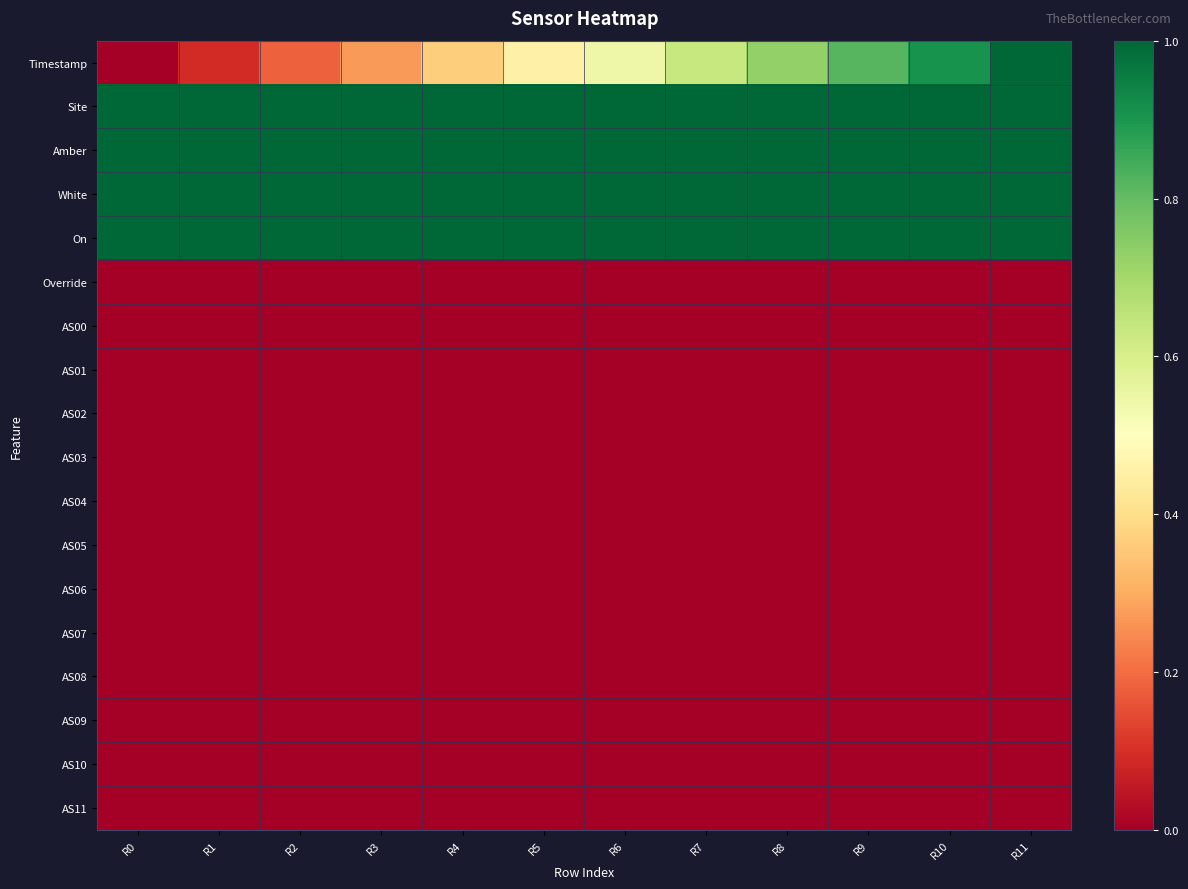

Reading left to right, list all the values displayed in this chart.

Timestamp: R0=0.0	R1=0.1	R2=0.2	R3=0.3	R4=0.4	R5=0.5	R6=0.5	R7=0.6	R8=0.7	R9=0.8	R10=0.9	R11=1.0
Site: R0=8.0	R1=8.0	R2=8.0	R3=8.0	R4=8.0	R5=8.0	R6=8.0	R7=8.0	R8=8.0	R9=8.0	R10=8.0	R11=8.0
Amber: R0=1.0	R1=1.0	R2=1.0	R3=1.0	R4=1.0	R5=1.0	R6=1.0	R7=1.0	R8=1.0	R9=1.0	R10=1.0	R11=1.0
White: R0=1.0	R1=1.0	R2=1.0	R3=1.0	R4=1.0	R5=1.0	R6=1.0	R7=1.0	R8=1.0	R9=1.0	R10=1.0	R11=1.0
On: R0=1.0	R1=1.0	R2=1.0	R3=1.0	R4=1.0	R5=1.0	R6=1.0	R7=1.0	R8=1.0	R9=1.0	R10=1.0	R11=1.0
Override: R0=0.0	R1=0.0	R2=0.0	R3=0.0	R4=0.0	R5=0.0	R6=0.0	R7=0.0	R8=0.0	R9=0.0	R10=0.0	R11=0.0
AS00: R0=0.0	R1=0.0	R2=0.0	R3=0.0	R4=0.0	R5=0.0	R6=0.0	R7=0.0	R8=0.0	R9=0.0	R10=0.0	R11=0.0
AS01: R0=0.0	R1=0.0	R2=0.0	R3=0.0	R4=0.0	R5=0.0	R6=0.0	R7=0.0	R8=0.0	R9=0.0	R10=0.0	R11=0.0
AS02: R0=0.0	R1=0.0	R2=0.0	R3=0.0	R4=0.0	R5=0.0	R6=0.0	R7=0.0	R8=0.0	R9=0.0	R10=0.0	R11=0.0
AS03: R0=0.0	R1=0.0	R2=0.0	R3=0.0	R4=0.0	R5=0.0	R6=0.0	R7=0.0	R8=0.0	R9=0.0	R10=0.0	R11=0.0
AS04: R0=0.0	R1=0.0	R2=0.0	R3=0.0	R4=0.0	R5=0.0	R6=0.0	R7=0.0	R8=0.0	R9=0.0	R10=0.0	R11=0.0
AS05: R0=0.0	R1=0.0	R2=0.0	R3=0.0	R4=0.0	R5=0.0	R6=0.0	R7=0.0	R8=0.0	R9=0.0	R10=0.0	R11=0.0
AS06: R0=0.0	R1=0.0	R2=0.0	R3=0.0	R4=0.0	R5=0.0	R6=0.0	R7=0.0	R8=0.0	R9=0.0	R10=0.0	R11=0.0
AS07: R0=0.0	R1=0.0	R2=0.0	R3=0.0	R4=0.0	R5=0.0	R6=0.0	R7=0.0	R8=0.0	R9=0.0	R10=0.0	R11=0.0
AS08: R0=0.0	R1=0.0	R2=0.0	R3=0.0	R4=0.0	R5=0.0	R6=0.0	R7=0.0	R8=0.0	R9=0.0	R10=0.0	R11=0.0
AS09: R0=0.0	R1=0.0	R2=0.0	R3=0.0	R4=0.0	R5=0.0	R6=0.0	R7=0.0	R8=0.0	R9=0.0	R10=0.0	R11=0.0
AS10: R0=0.0	R1=0.0	R2=0.0	R3=0.0	R4=0.0	R5=0.0	R6=0.0	R7=0.0	R8=0.0	R9=0.0	R10=0.0	R11=0.0
AS11: R0=0.0	R1=0.0	R2=0.0	R3=0.0	R4=0.0	R5=0.0	R6=0.0	R7=0.0	R8=0.0	R9=0.0	R10=0.0	R11=0.0